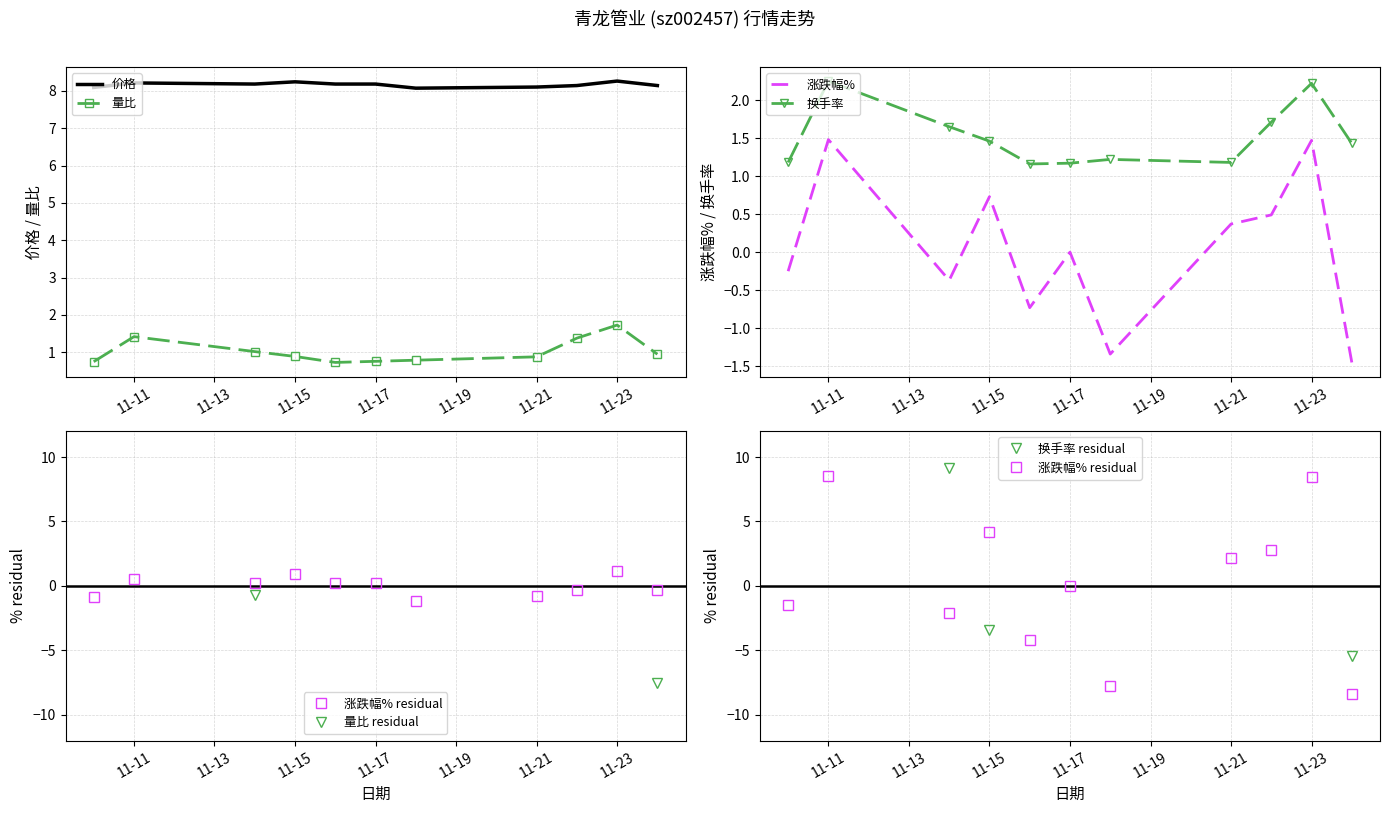

True or false: 量比 has a value of 1.7 at 2022-11-14.

False